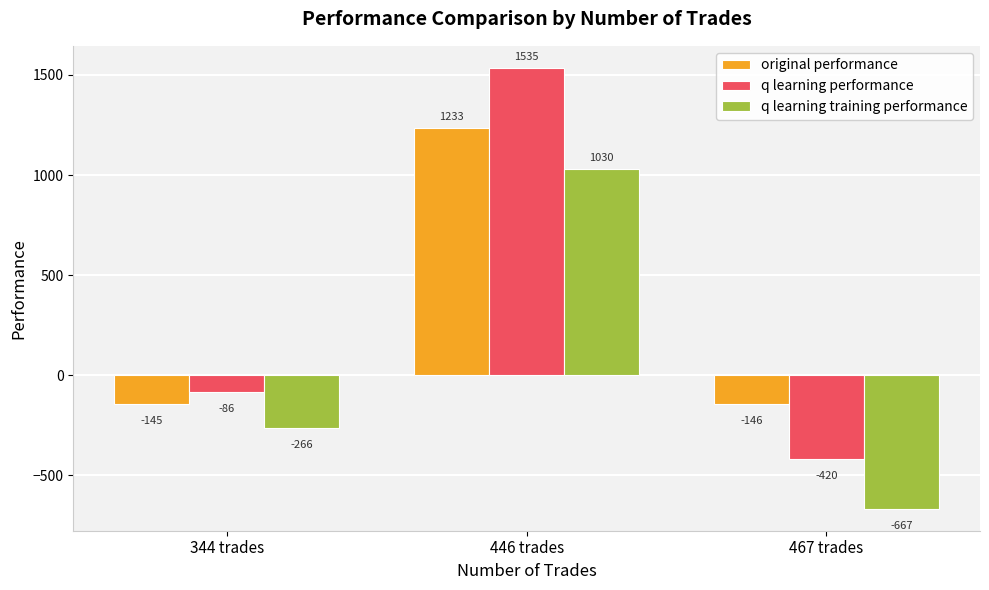

What is the maximum value shown in the chart?

1535.4